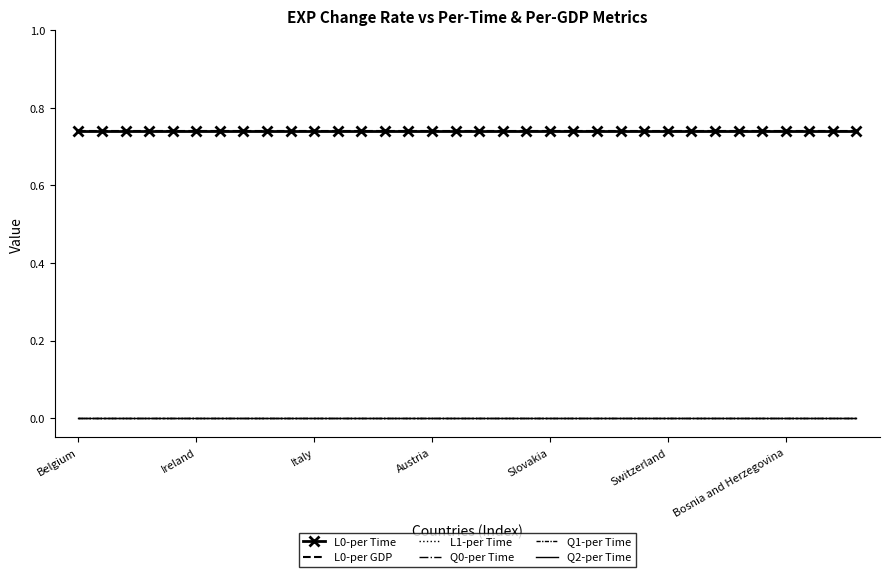

True or false: Q0-per Time and L1-per Time intersect in this chart.

False